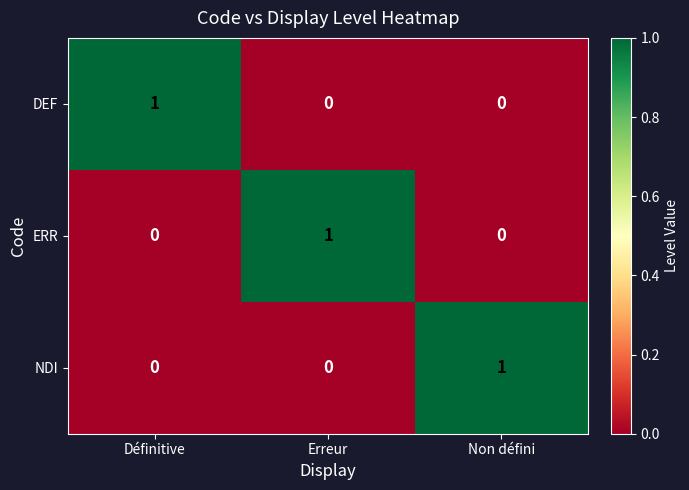

How many NDI values are between 0 and 1?

3